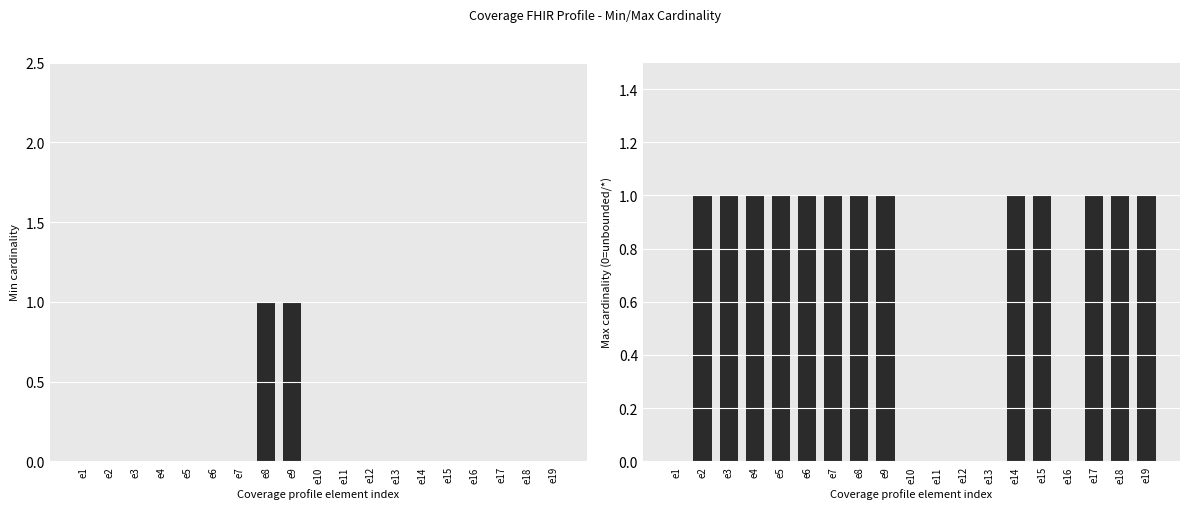

What is the difference between the maximum and second lowest values in the Min series?

1